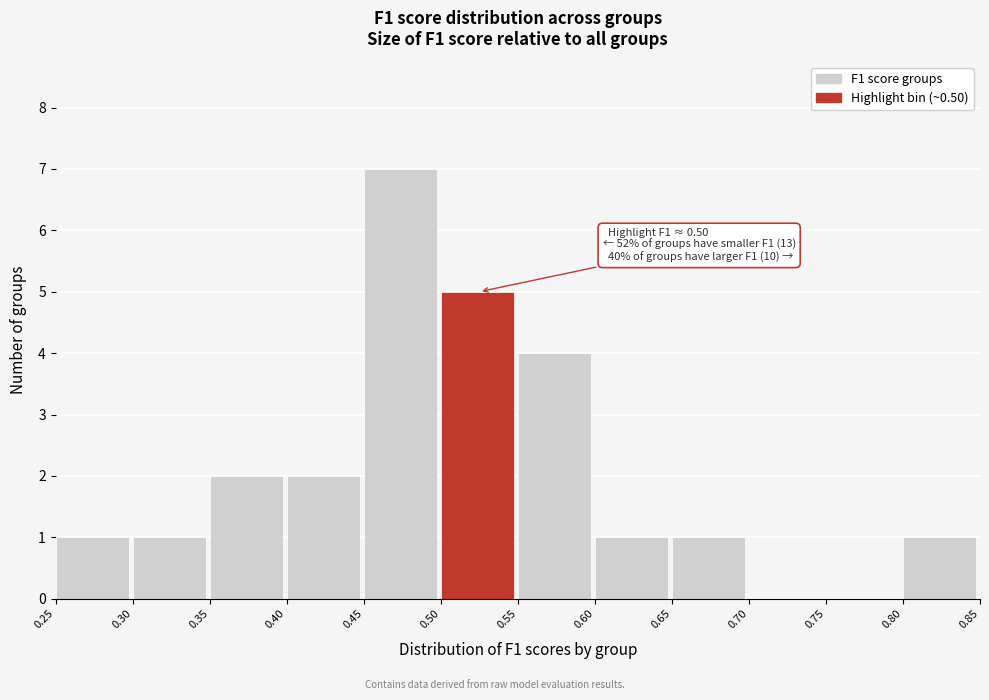

Which range on the x-axis has the tallest bar?

0.45 to 0.50